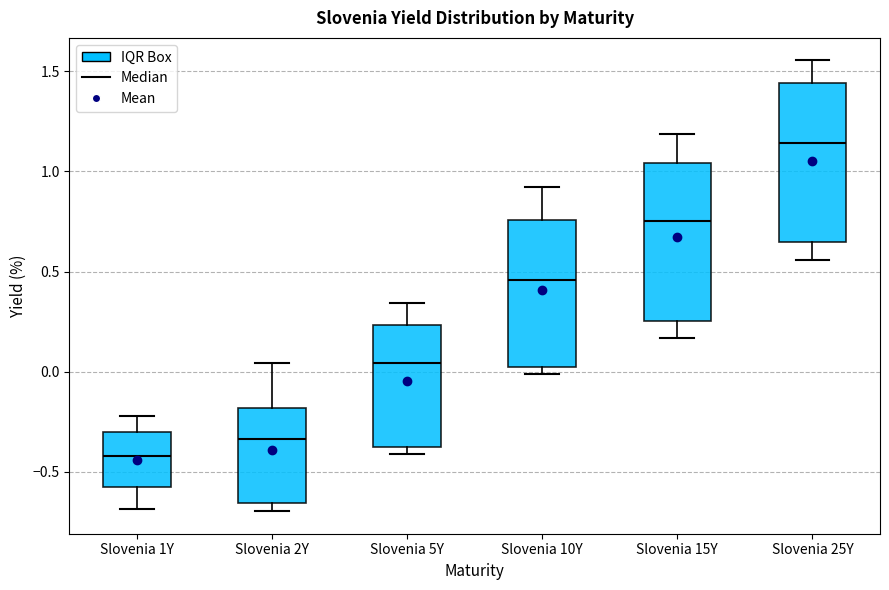

Which box's median line is the highest?

Slovenia 25Y